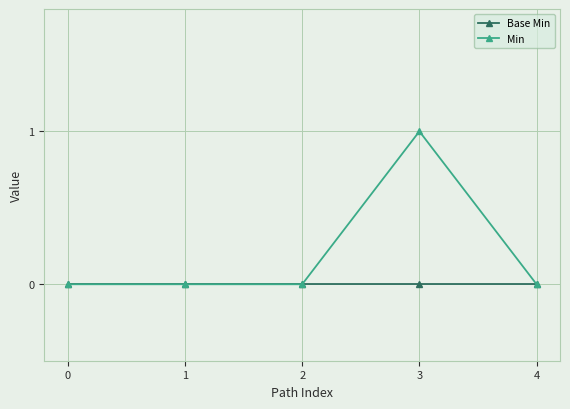

How many distinct data groups are displayed?

2